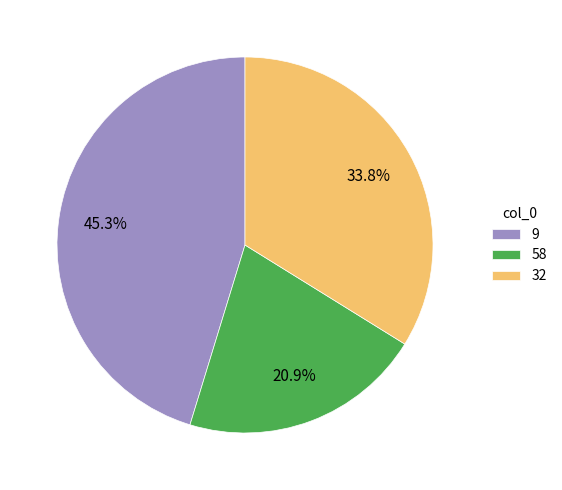

Is 58 the majority of the pie?

No